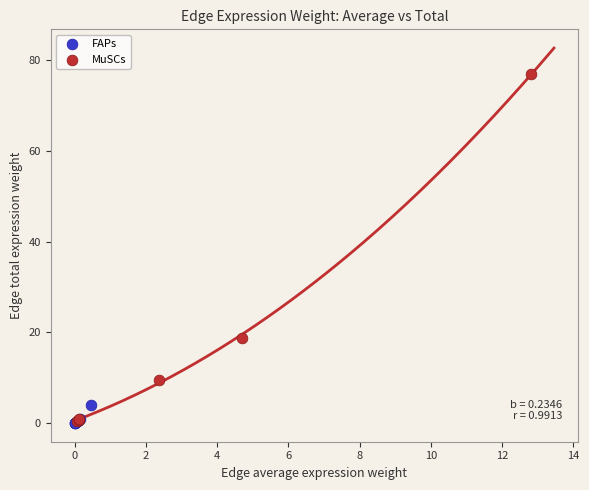

Which series has the widest spread of Y values?

MuSCs